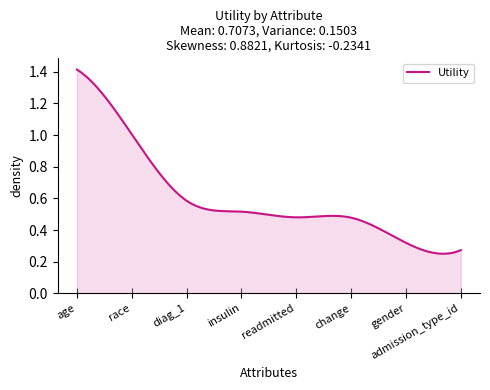

What is the change in value from race to insulin?

-0.5